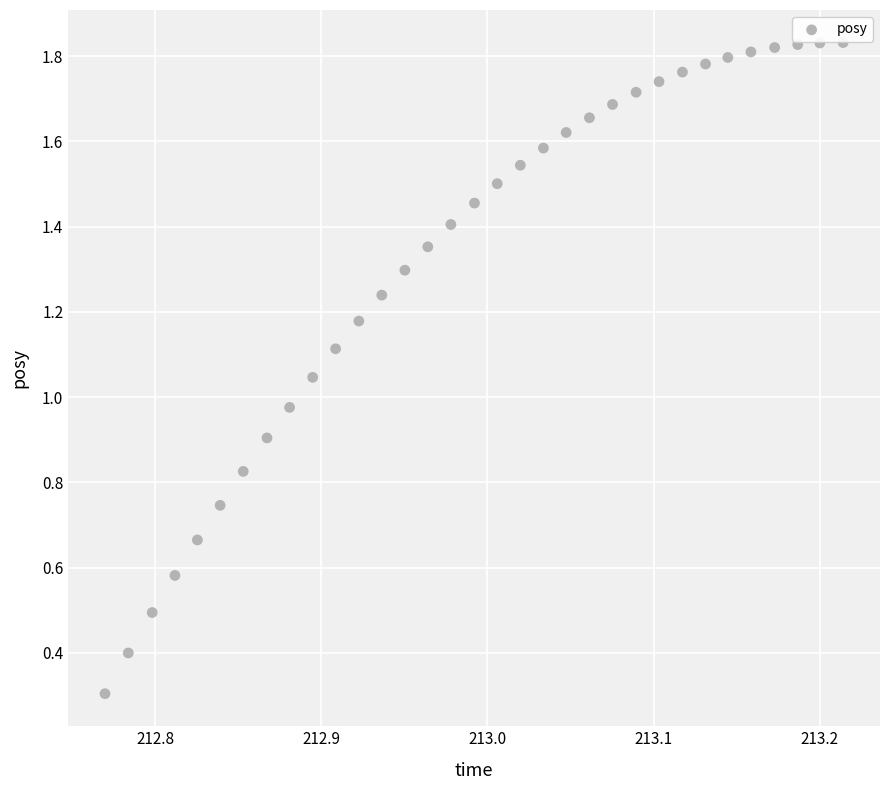

What is the range of X values (max minus min)?

0.4